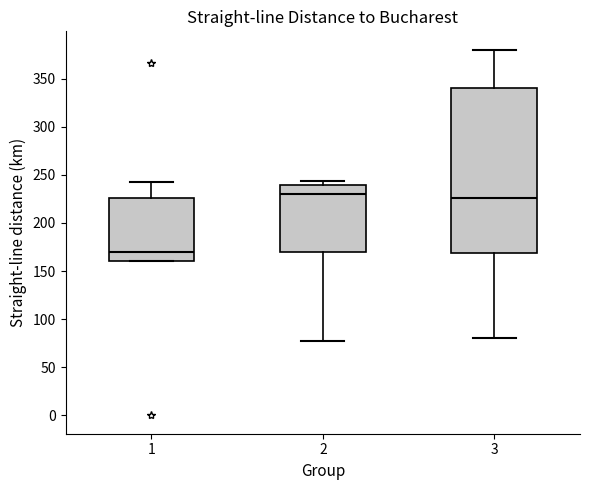

Reading left to right, transcribe this box plot: for each box, give where its median line is, the range the box spans, and where its two whiskers end, as read against the y-axis. The values are not printed on the chart, so give them approximately, as read against the axis.

1: median 170, box 160 to 225, whiskers 160 to 240
2: median 230, box 170 to 240, whiskers 75 to 245
3: median 225, box 170 to 340, whiskers 80 to 380